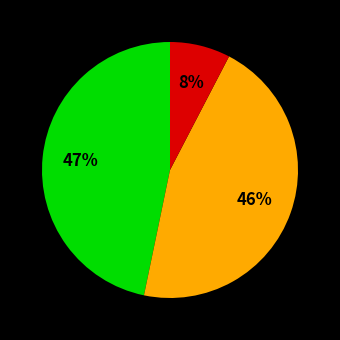

To the nearest percent, what is the average slice percentage?

33%